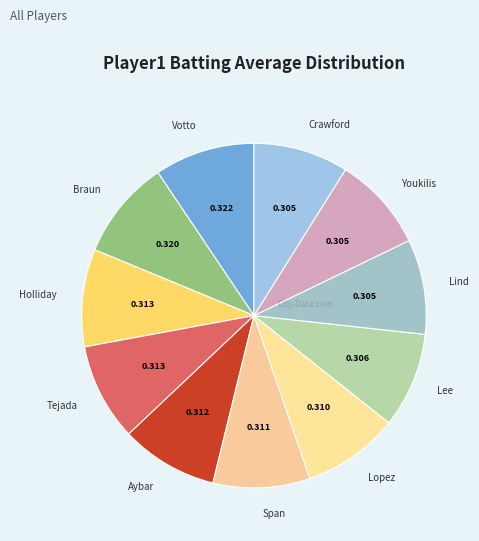

How many segments does this pie chart have?

11